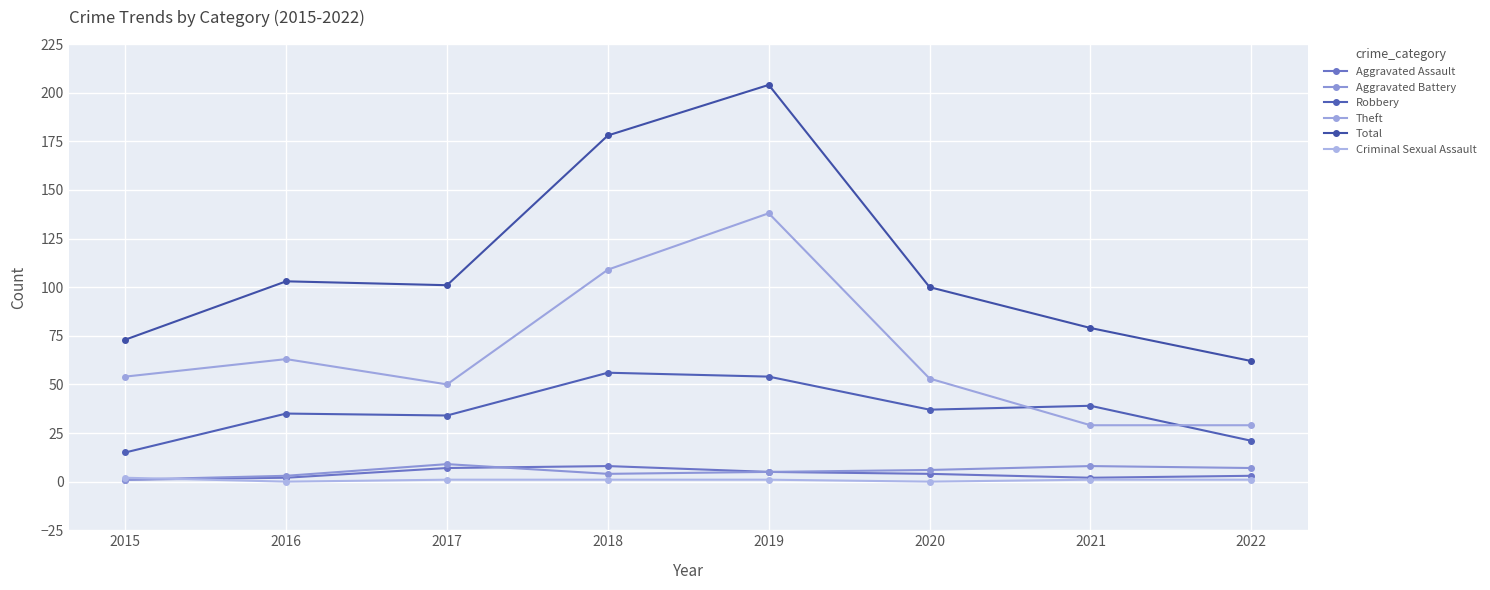

Count the number of data series in this chart.

6